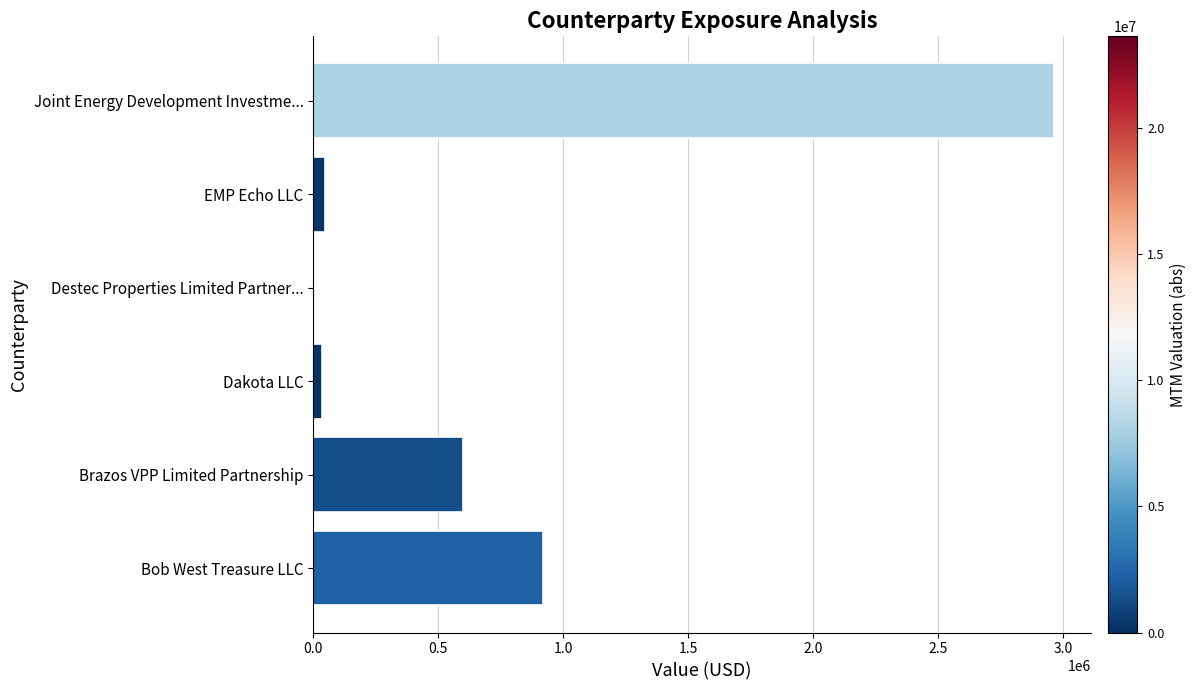

How many distinct data groups are displayed?

1